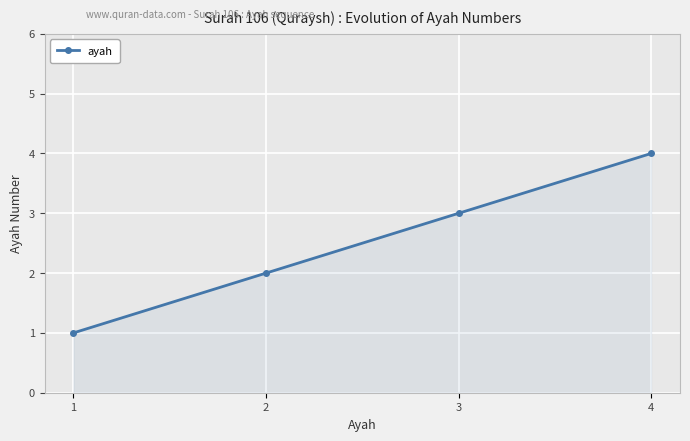

Which category has the lowest value across all series?

1